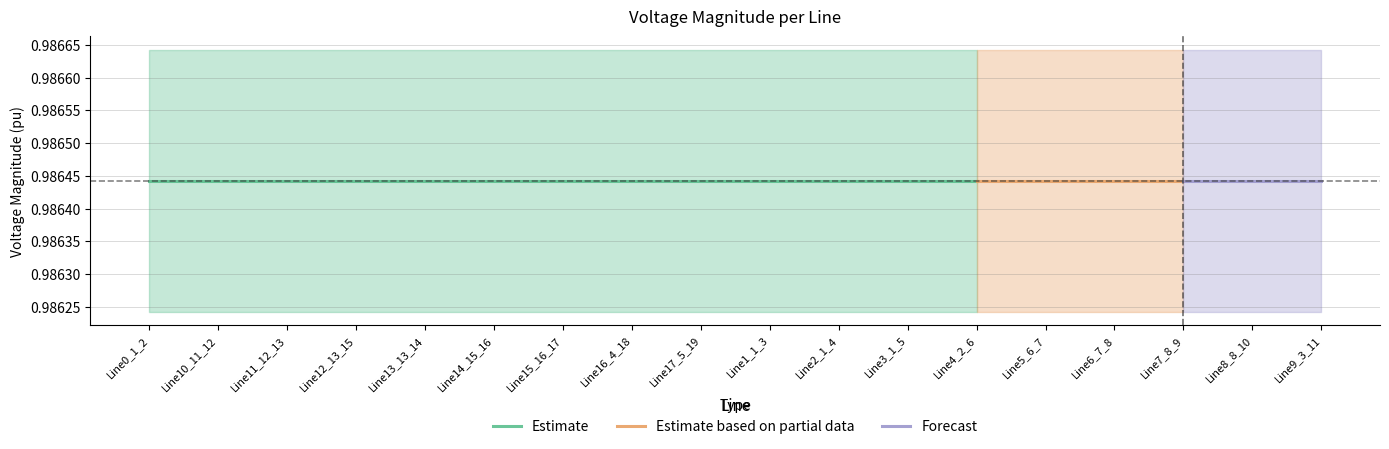

True or false: pf_vm_from_pu and pf_vm_to_pu cross at least once.

False